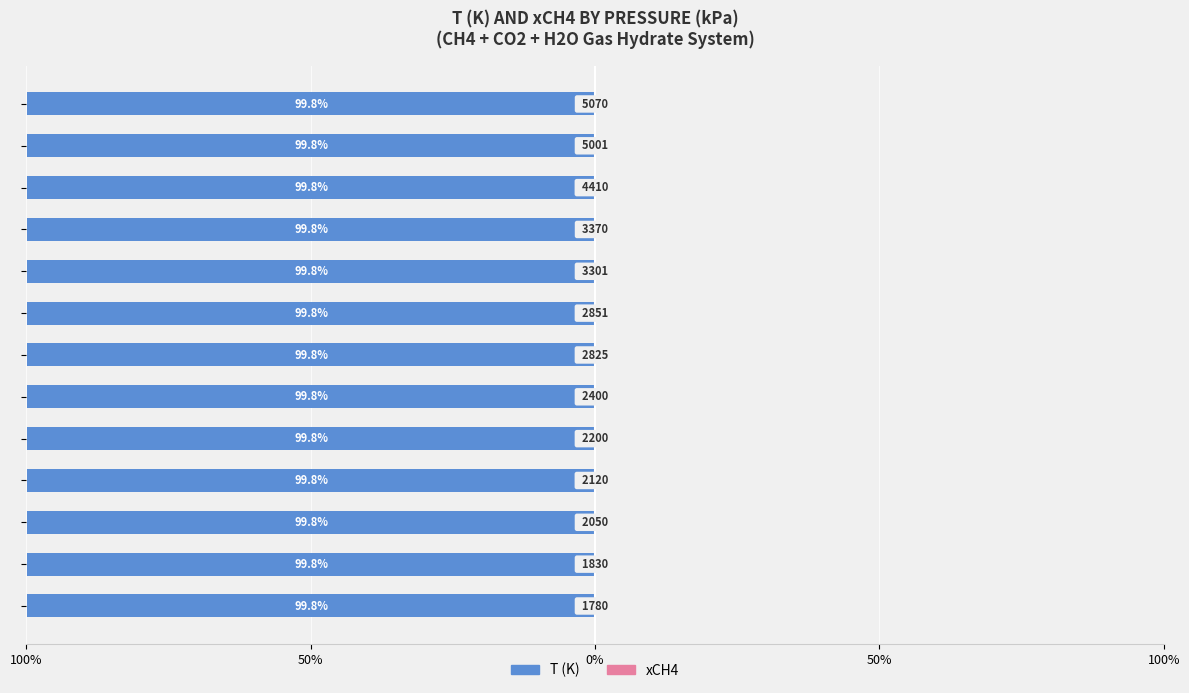

Count the xCH4 values in the range 0 to 1.

13